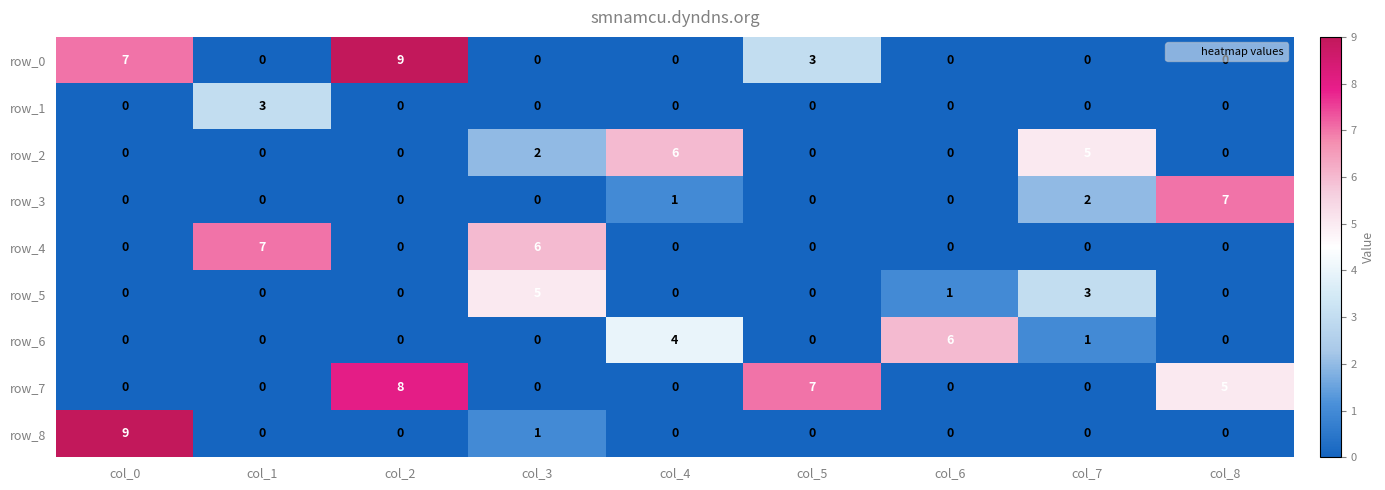

What is the spread (max minus min) of values at col_7?

5